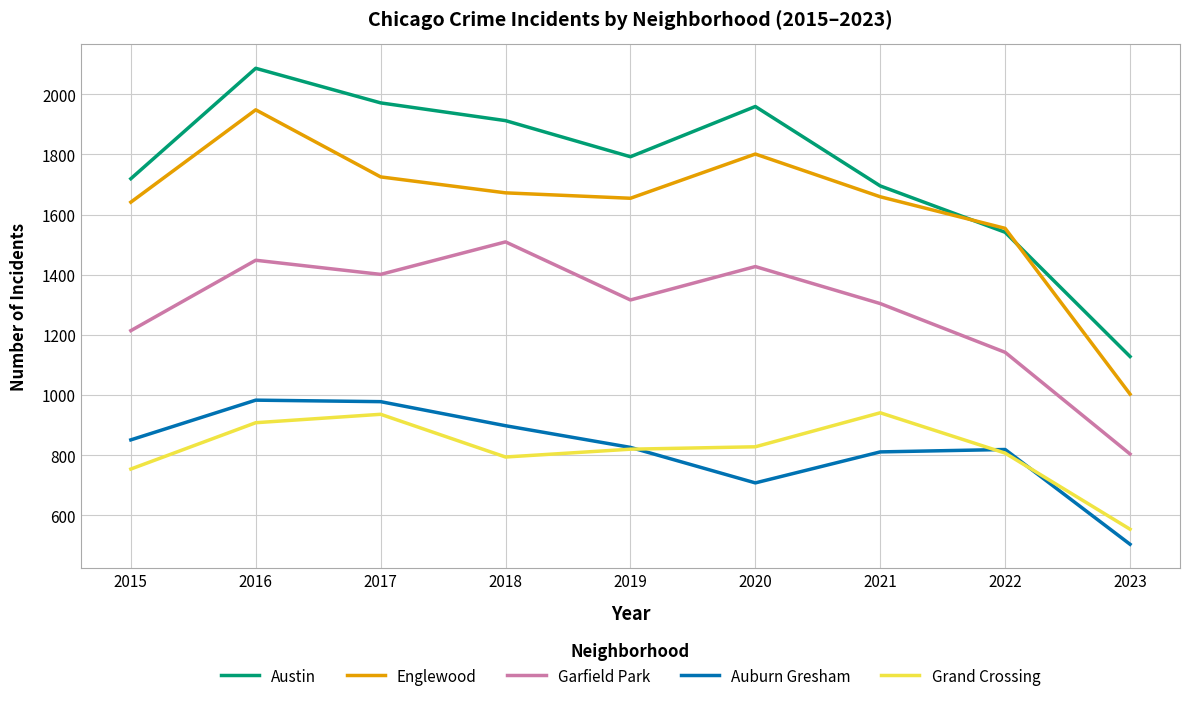

At which category does the chart reach its minimum across all series?

2023